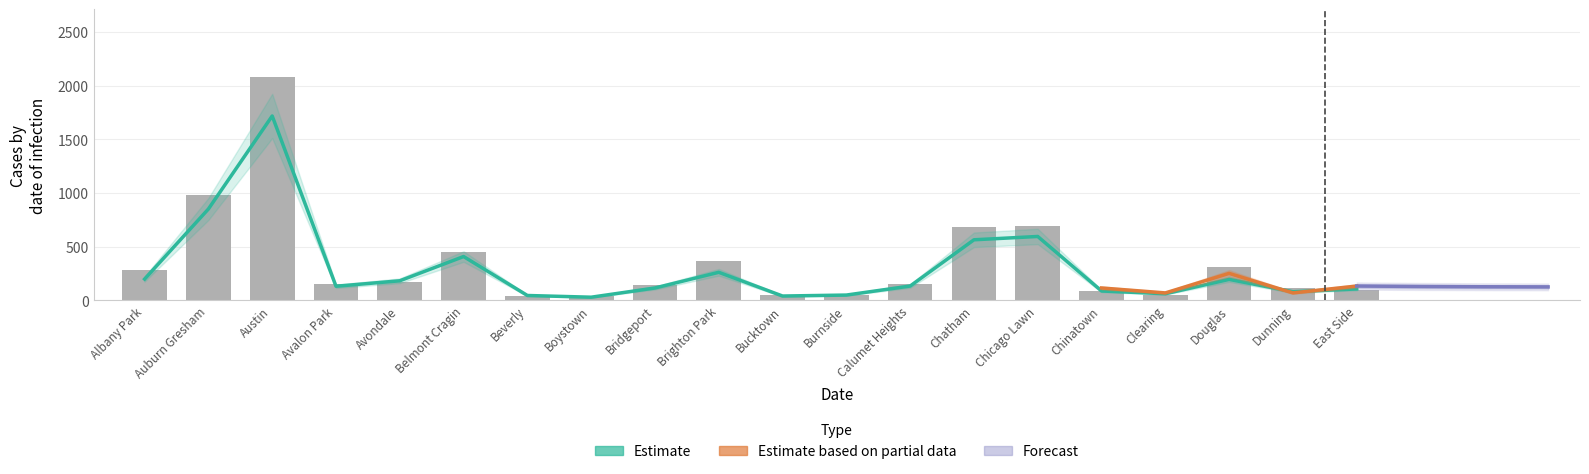

What is the label of the 3rd bar from the left?

Austin